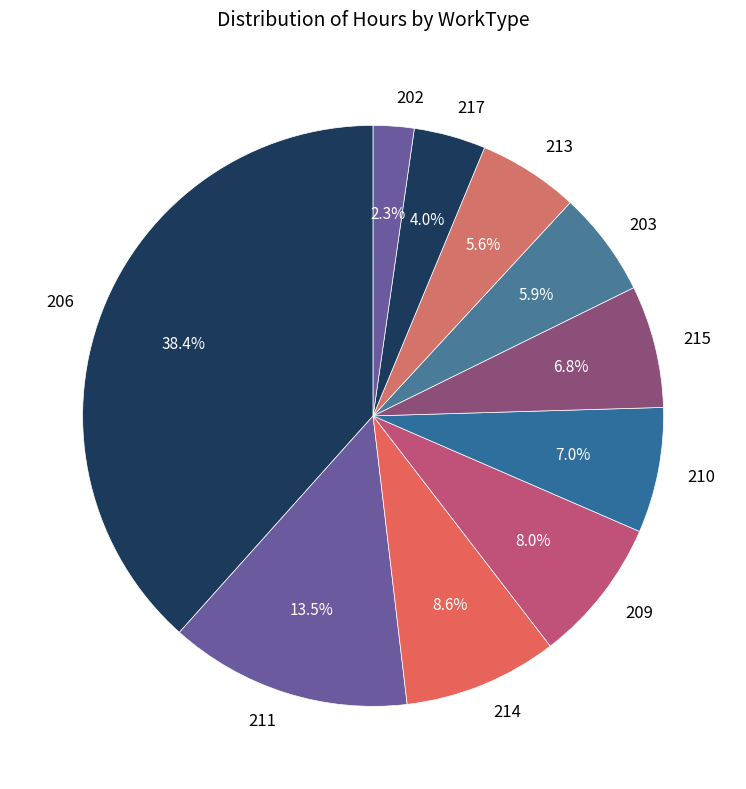

How many slices are in this pie chart?

10